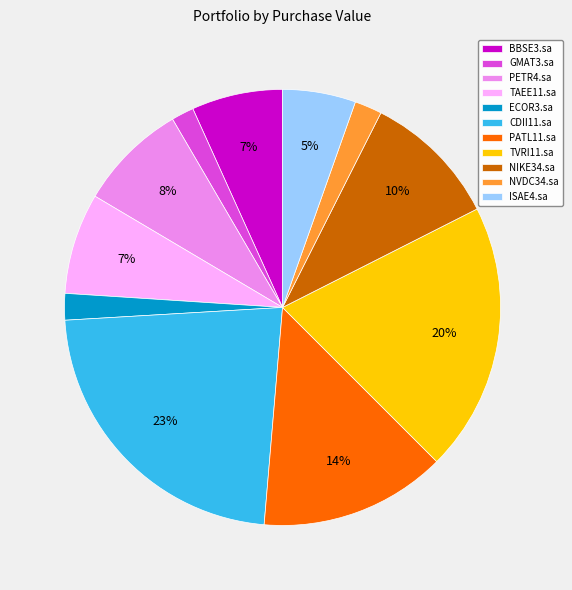

To the nearest percent, what portion does NIKE34.sa represent?

10%